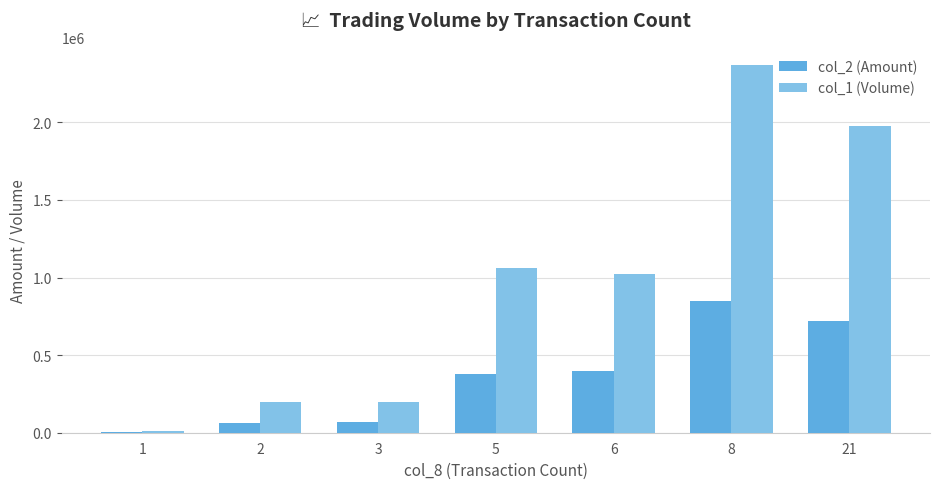

Is the value of col_1 (Volume) at 21 greater than the value of col_2 (Amount) at 6?

Yes